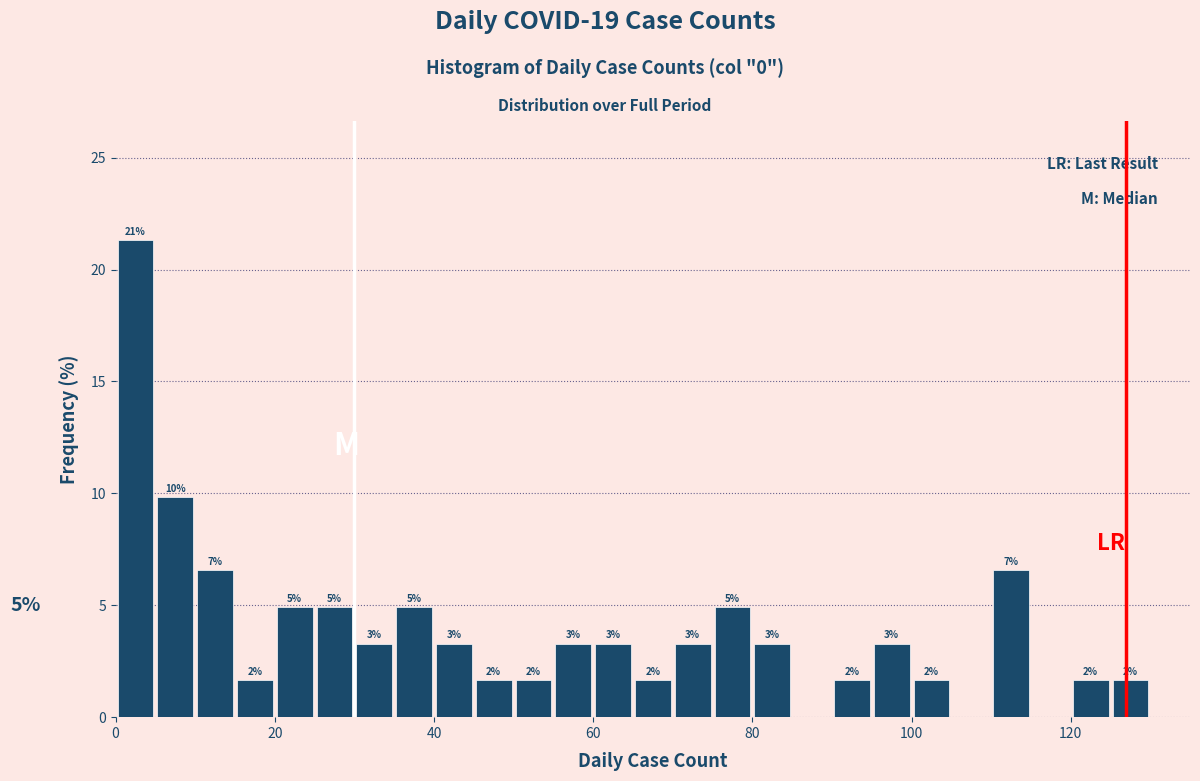

Read against the x-axis, roughly where is the centre of the tallest bar?

2